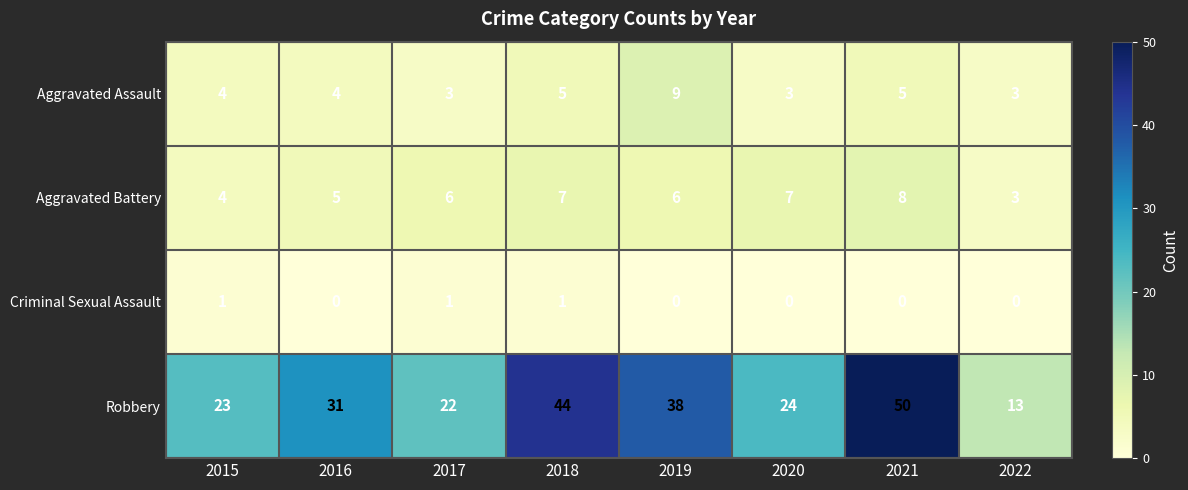

What is the minimum value for Aggravated Assault?

3